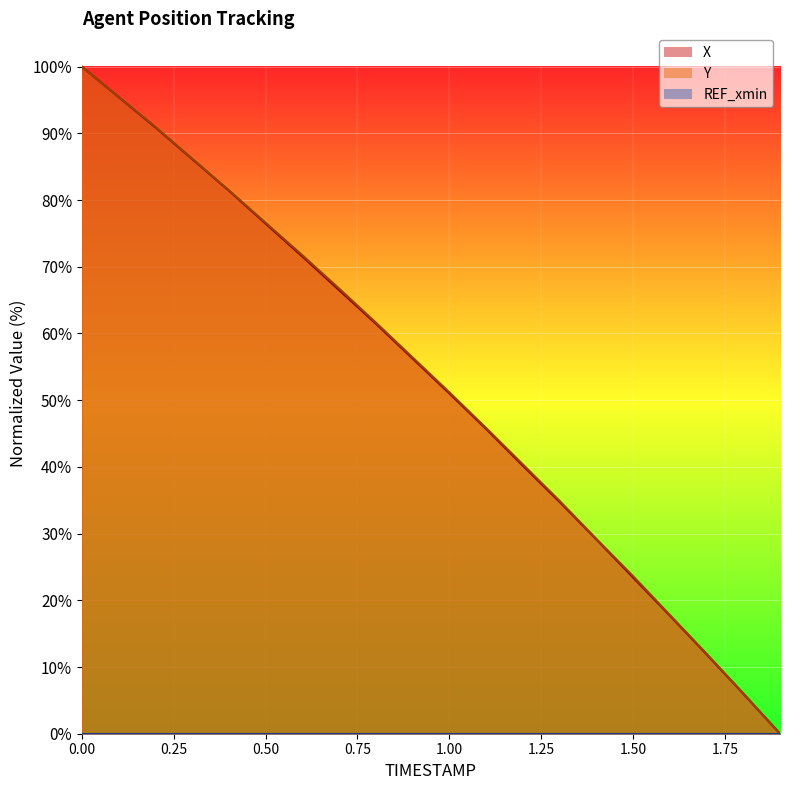

List the series in order of their overall mean, highest first.

Y, X